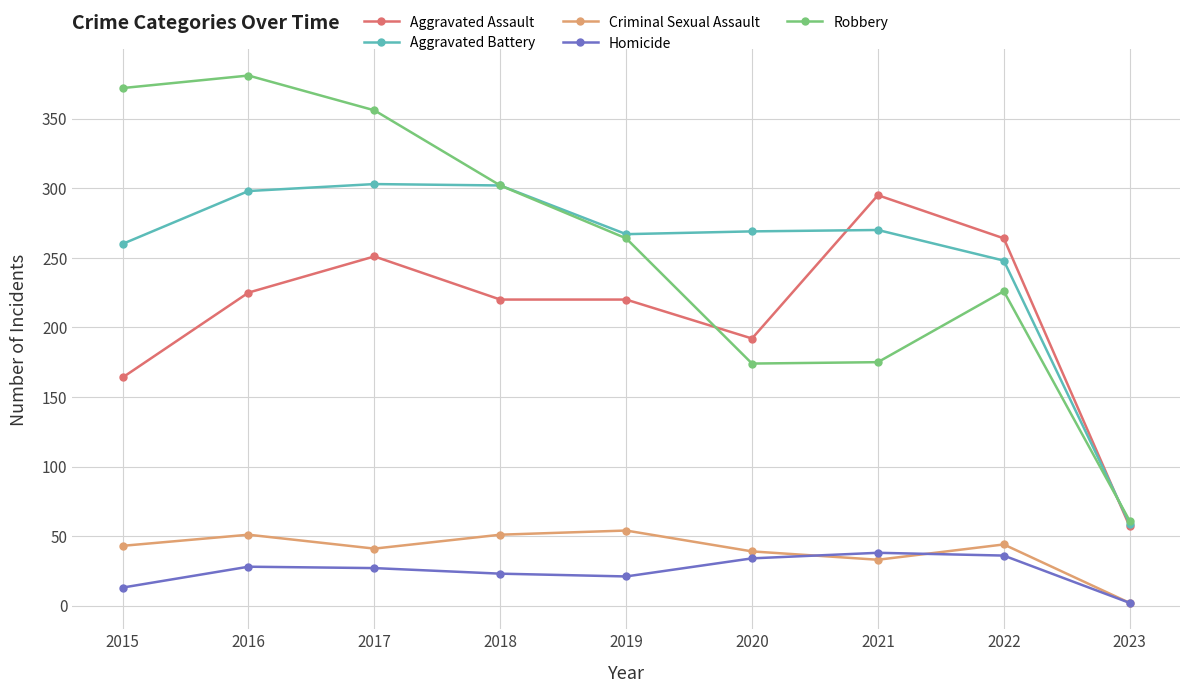

Which category has the lowest value in the Homicide series?

2023